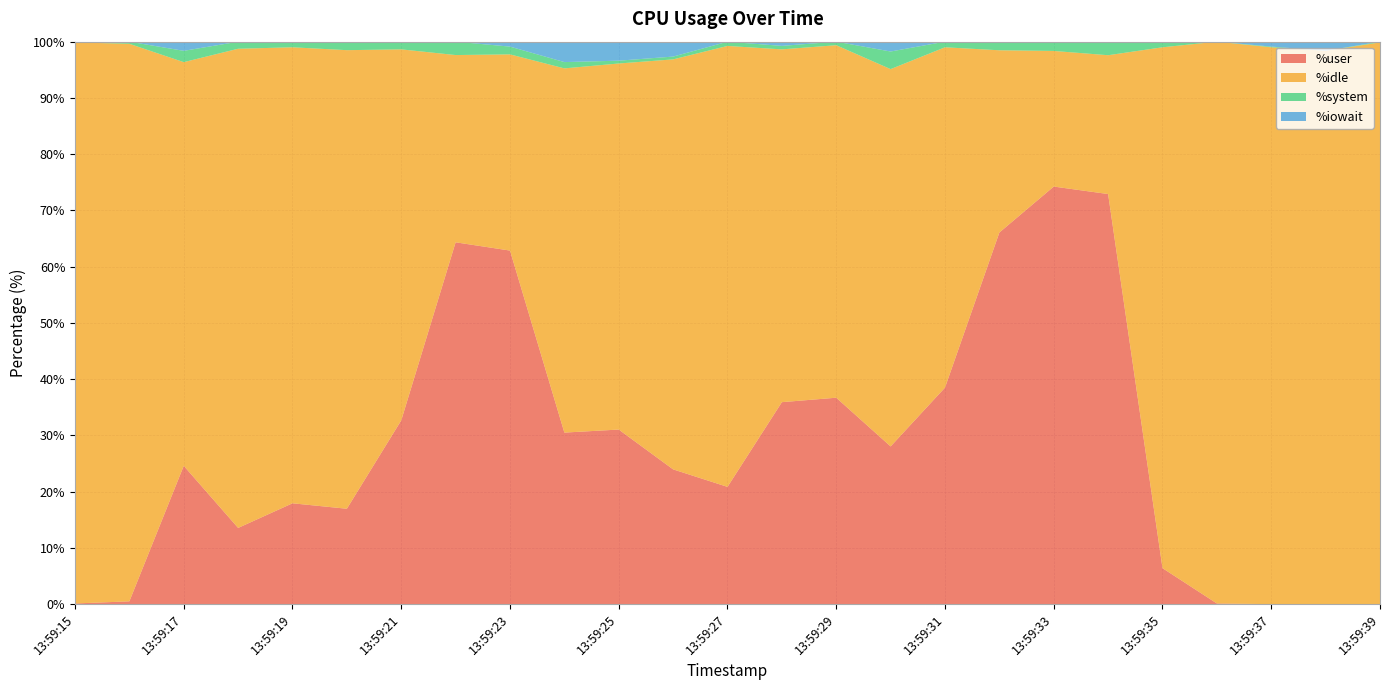

Reading left to right, transcribe all the data shown in this chart.

%user: 0.1	0.5	24.6	13.6	17.9	17.0	32.7	64.3	62.9	30.5	31.0	24.0	20.9	35.9	36.7	28.0	38.5	66.1	74.2	72.9	6.4	0.1	0.0	0.0	0.0
%idle: 99.8	99.1	71.8	85.2	81.1	81.5	66.0	33.3	34.9	64.8	65.1	72.9	78.4	62.7	62.7	67.1	60.5	32.4	24.1	24.7	92.6	99.9	99.0	98.4	99.9
%system: 0.1	0.4	2.0	1.2	1.0	1.5	1.4	2.4	1.4	1.1	0.5	0.5	0.8	0.6	0.6	3.1	1.0	1.5	1.6	2.3	0.9	0.0	0.1	0.0	0.1
%iowait: 0.0	0.0	1.6	0.0	0.0	0.0	0.0	0.0	0.9	3.6	3.4	2.6	0.0	0.8	0.0	1.8	0.0	0.0	0.0	0.1	0.1	0.0	0.9	1.6	0.0